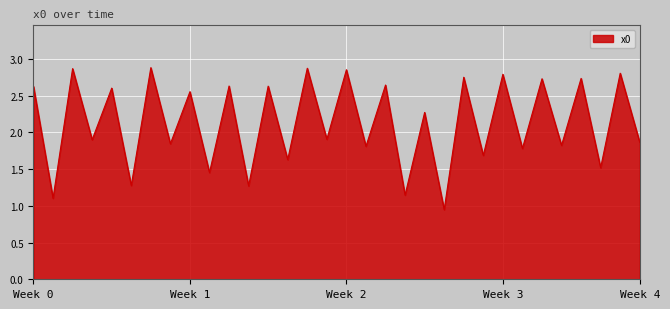

Does the chart have visible grid lines?

Yes